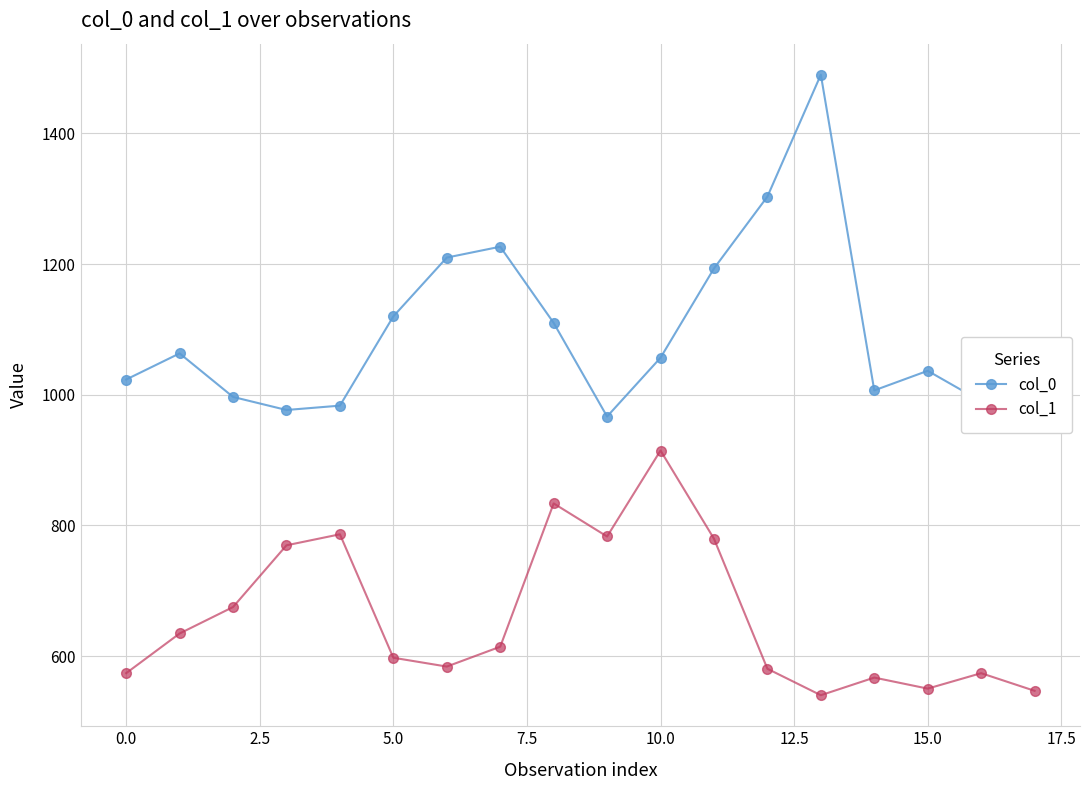

What is the maximum value shown in the chart?

1490.0